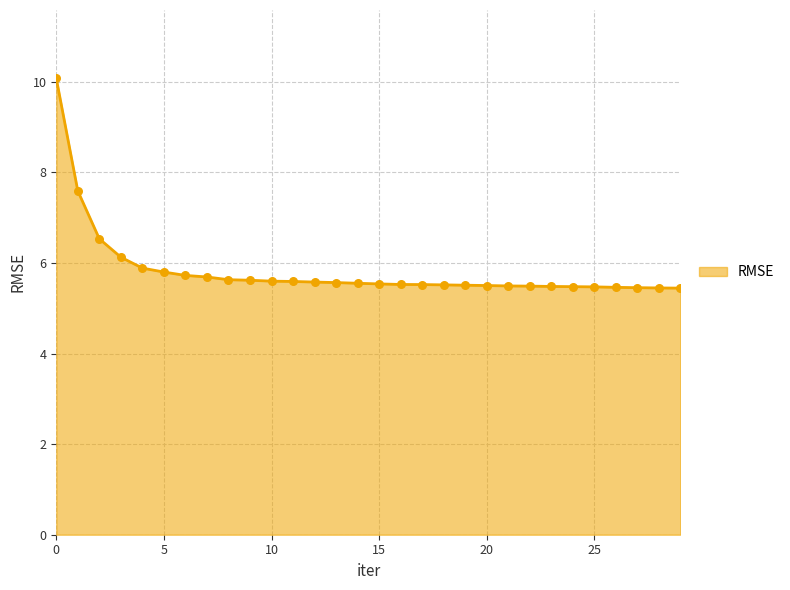

What is the greatest value displayed?

10.1